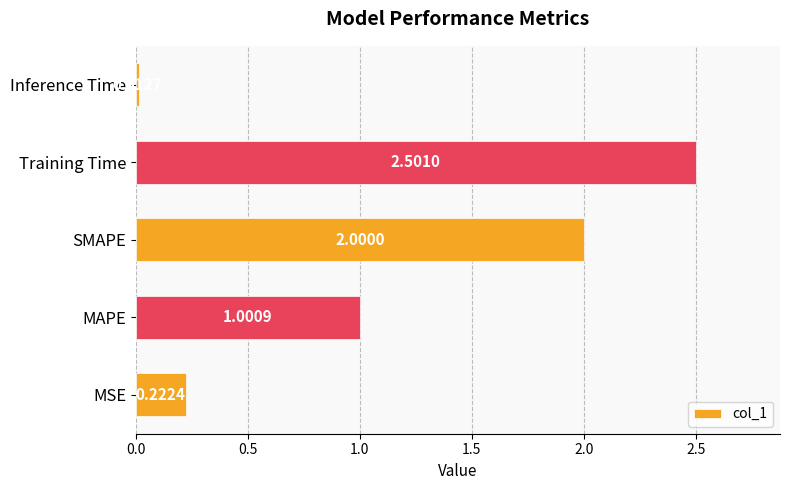

Rank the categories by value from highest to lowest.

Training Time, SMAPE, MAPE, MSE, Inference Time